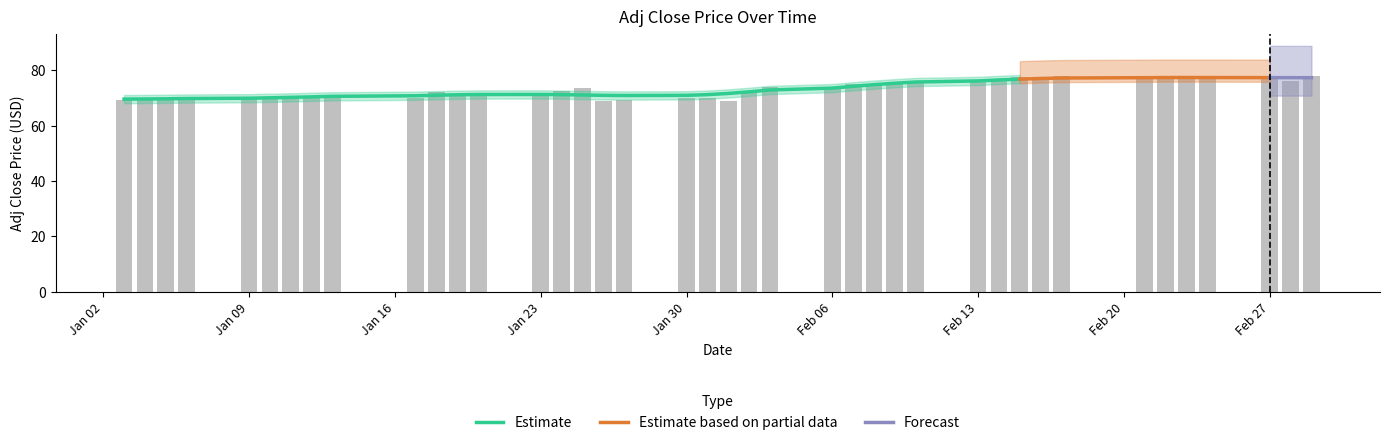

What position from the left is Jan 30?

19